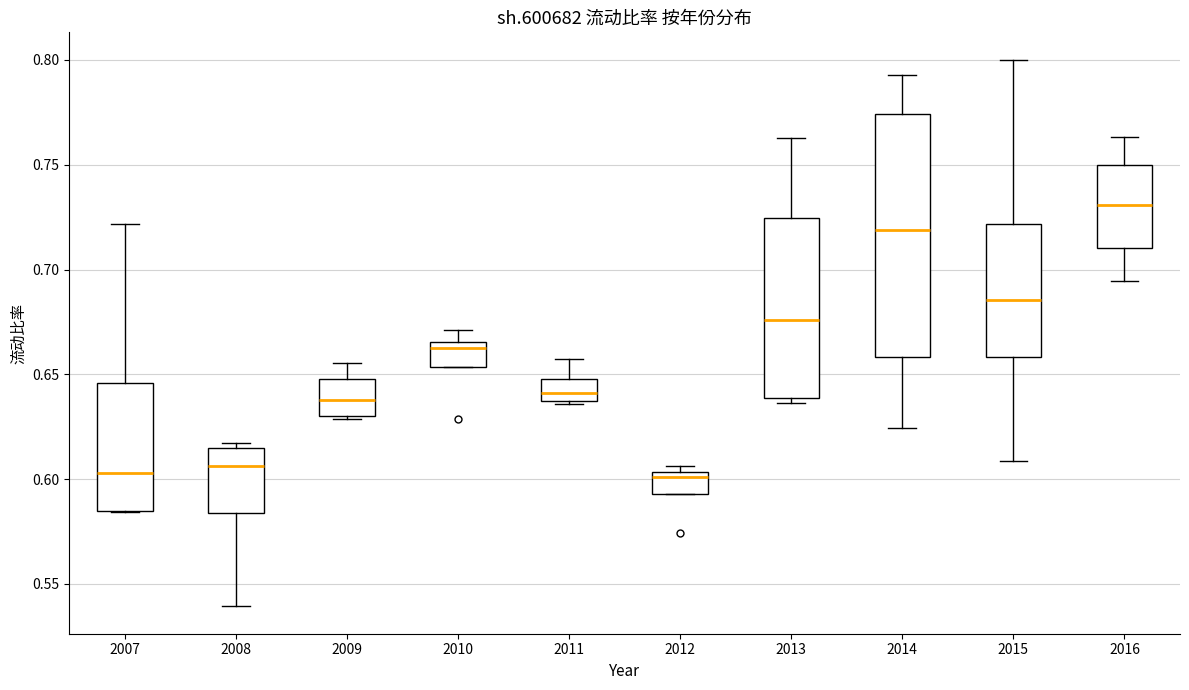

Where is the upper edge of the box at x = 2016 on the y-axis? The values are not printed on the chart, so give them approximately, as read against the axis.

0.750